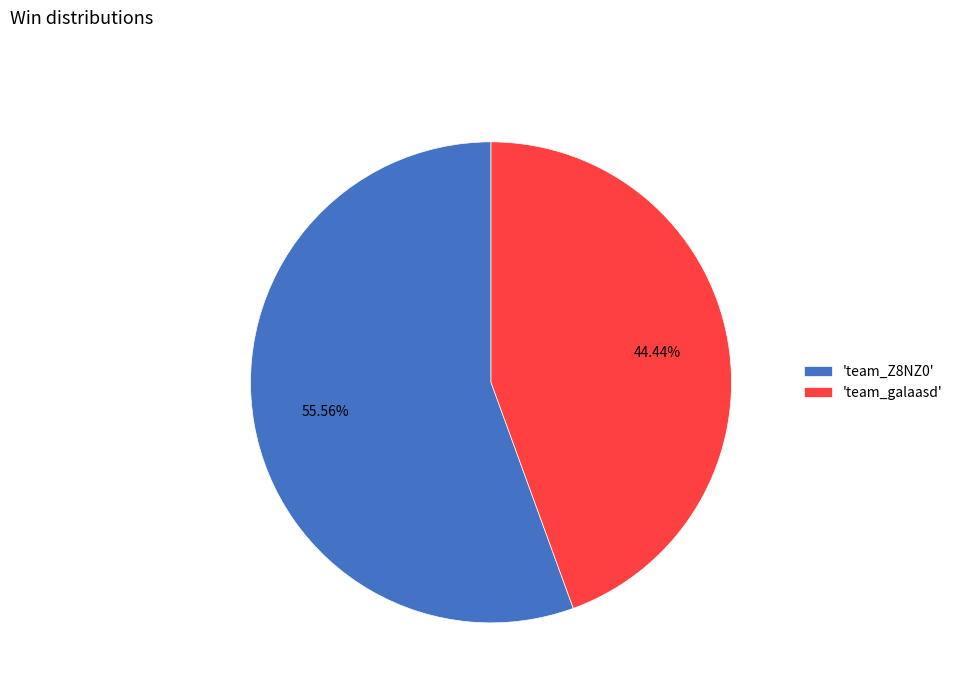

Do 'team_galaasd' and 'team_Z8NZ0' together represent more than half of the pie?

Yes